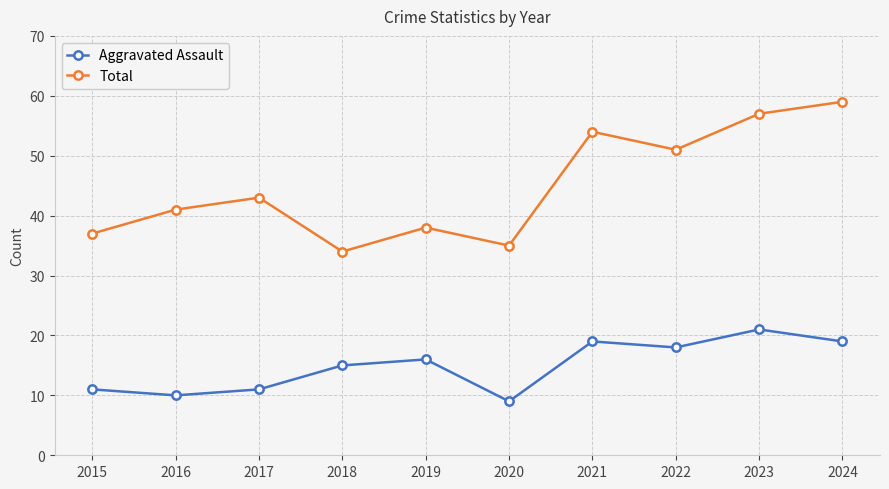

At 2018, list the series in order from smallest to largest.

Aggravated Assault, Total